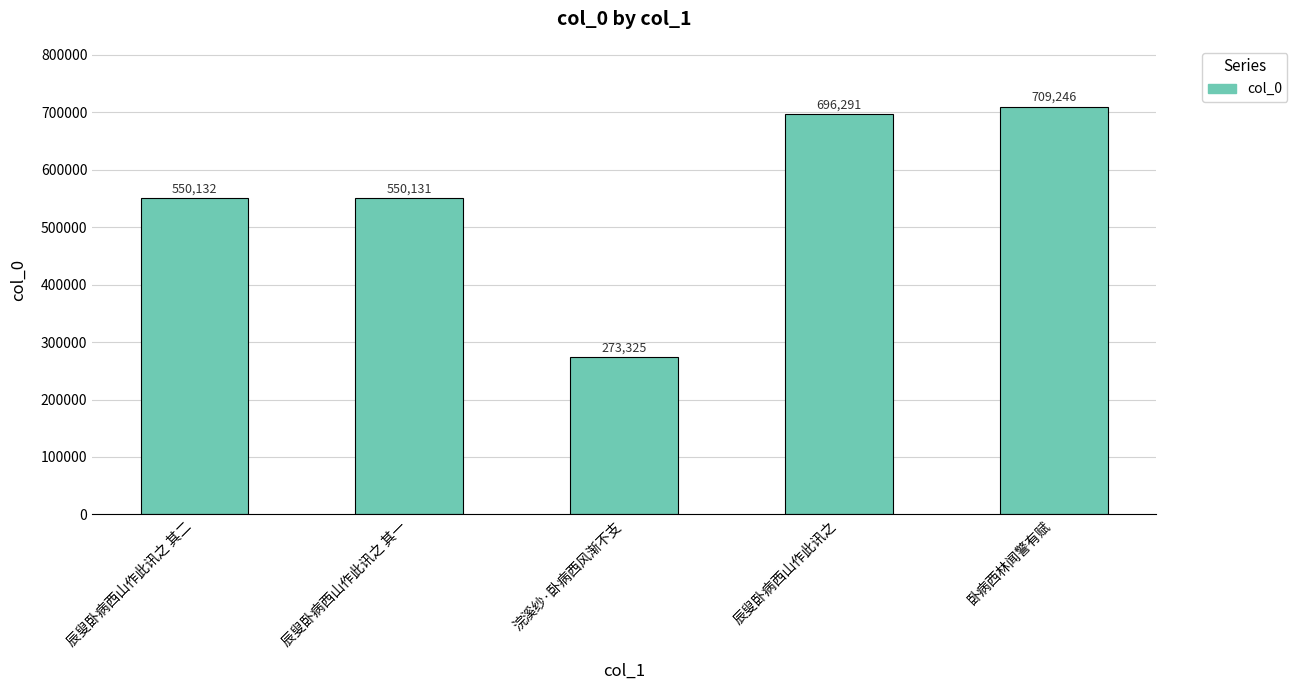

Where is the data nearest to the value 491285?

辰叟卧病西山作此讯之 其一